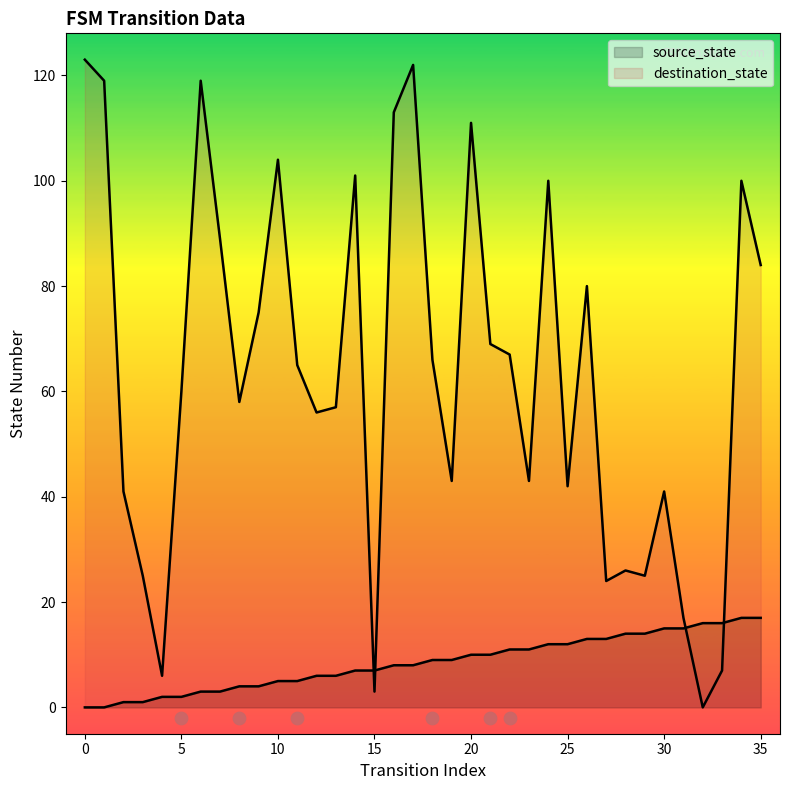

What is the total value across all series at 16?

121